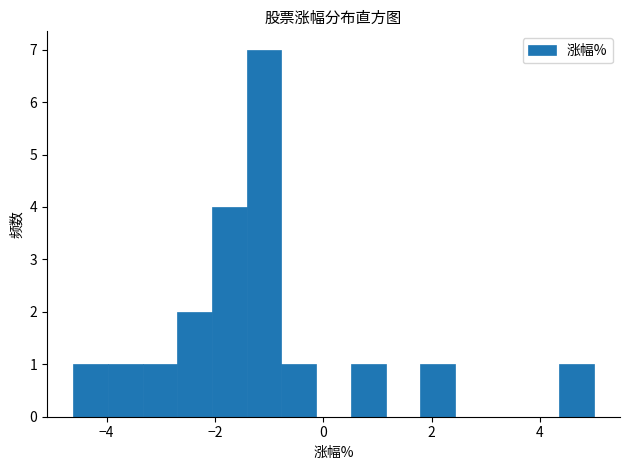

Read against the x-axis, roughly where is the centre of the tallest bar?

-1.0